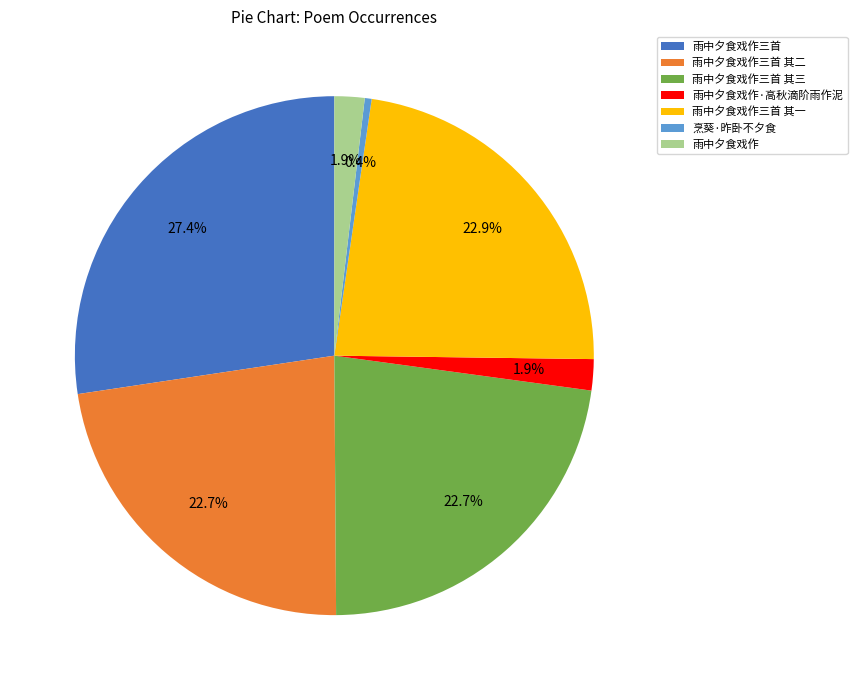

How many slices are in this pie chart?

7